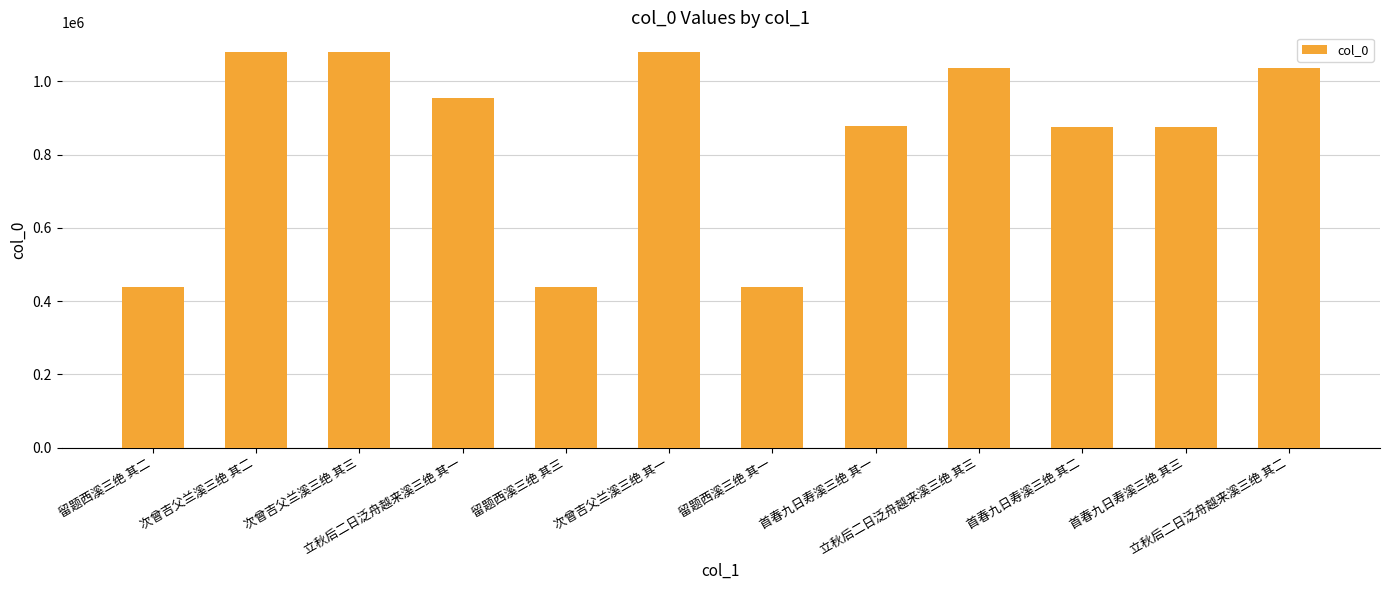

What is the smallest value displayed?

438305